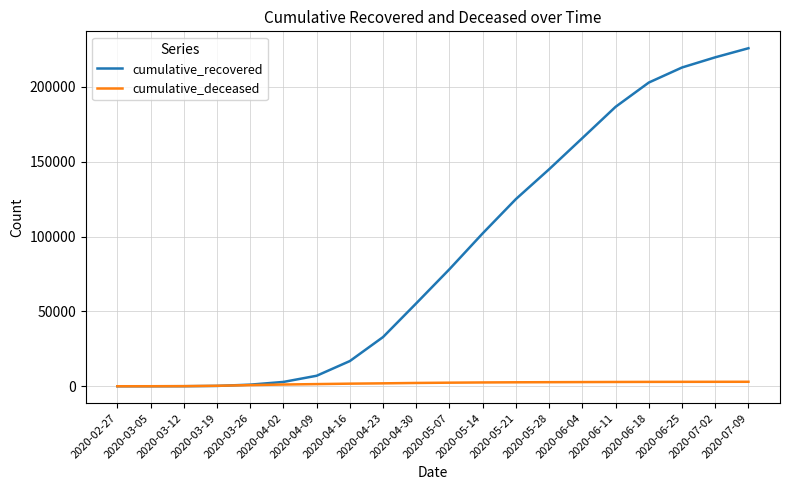

Which series has the widest spread of values?

cumulative_recovered